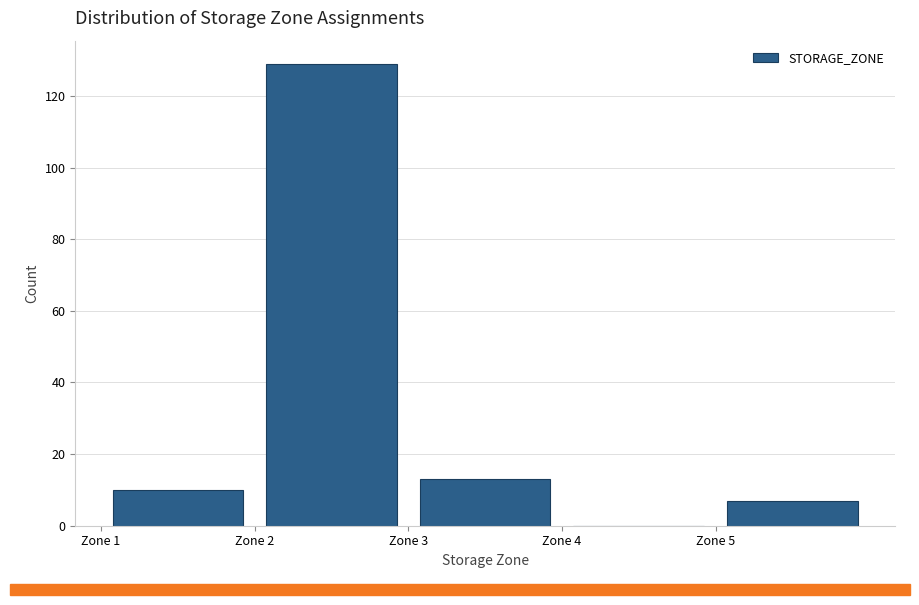

Reading left to right, list every bar in this chart as the range it spans on the x-axis followed by its height. The values are not printed on the chart, so give them approximately, as read against the axis.

1 to 2: 10
2 to 3: 130
3 to 4: 14
4 to 5: 0
5 to 6: 8